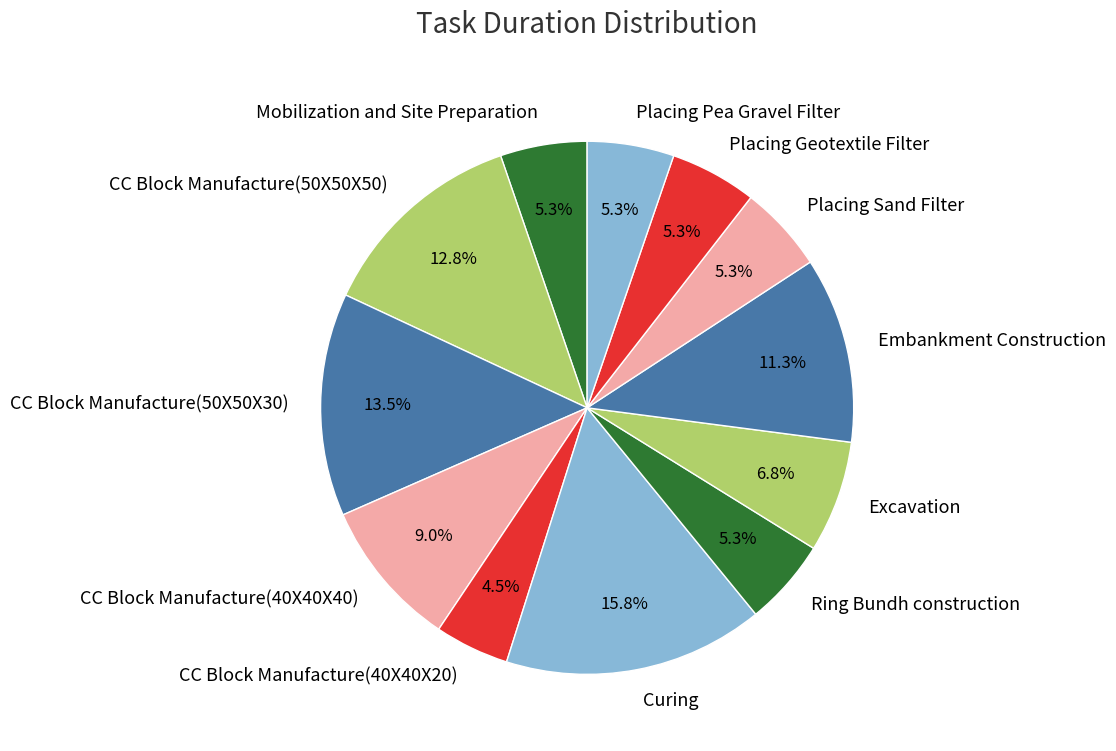

Is it true that CC Block Manufacture(50X50X50) is 13% of the pie?

True